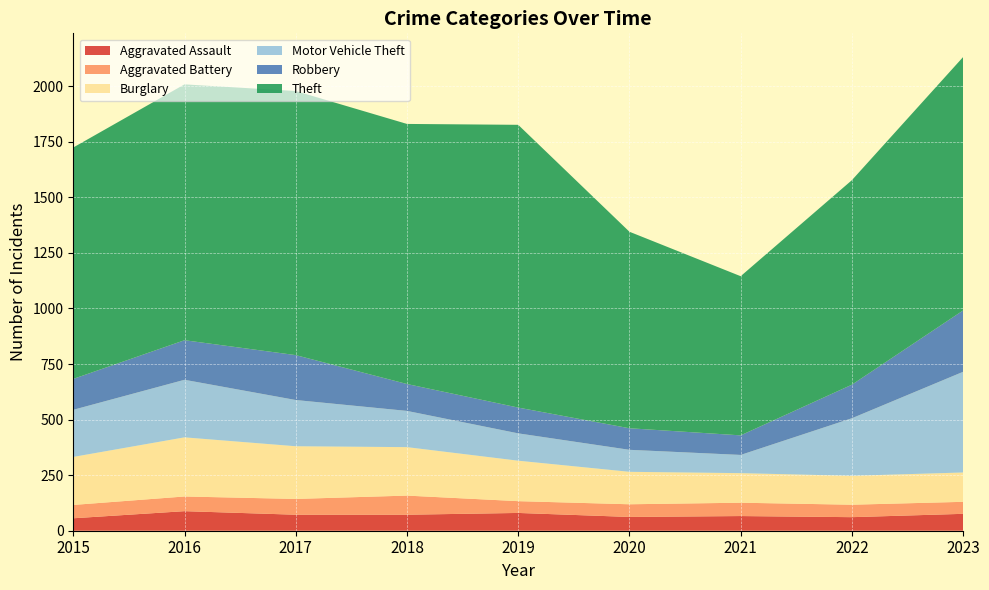

Reading left to right, what are all the values shown in this chart?

Aggravated Assault: 56	88	72	72	80	62	66	61	76
Aggravated Battery: 60	66	71	86	53	57	60	56	54
Burglary: 216	266	237	218	182	146	133	130	132
Motor Vehicle Theft: 212	259	208	163	123	99	82	259	453
Robbery: 139	178	202	121	116	97	88	151	276
Theft: 1041	1151	1188	1170	1272	884	716	920	1140